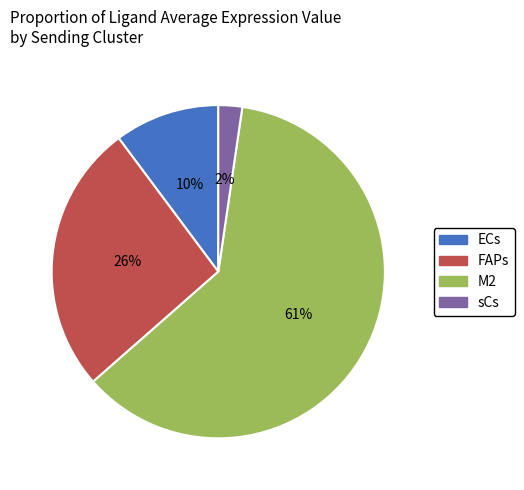

Count the number of slices in the pie.

4